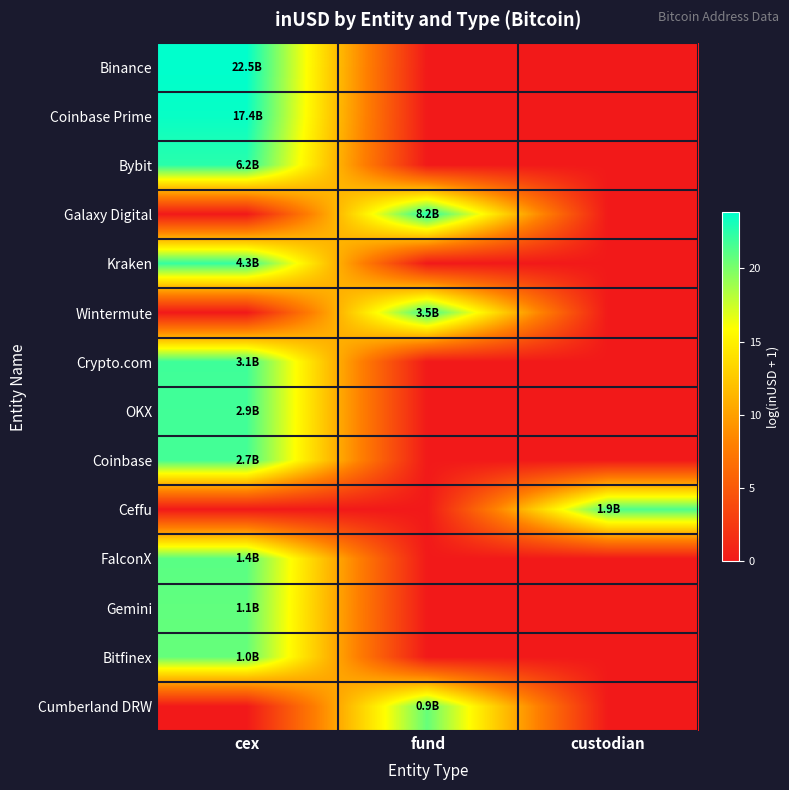

What is the difference between the highest and lowest values at fund?

22.8